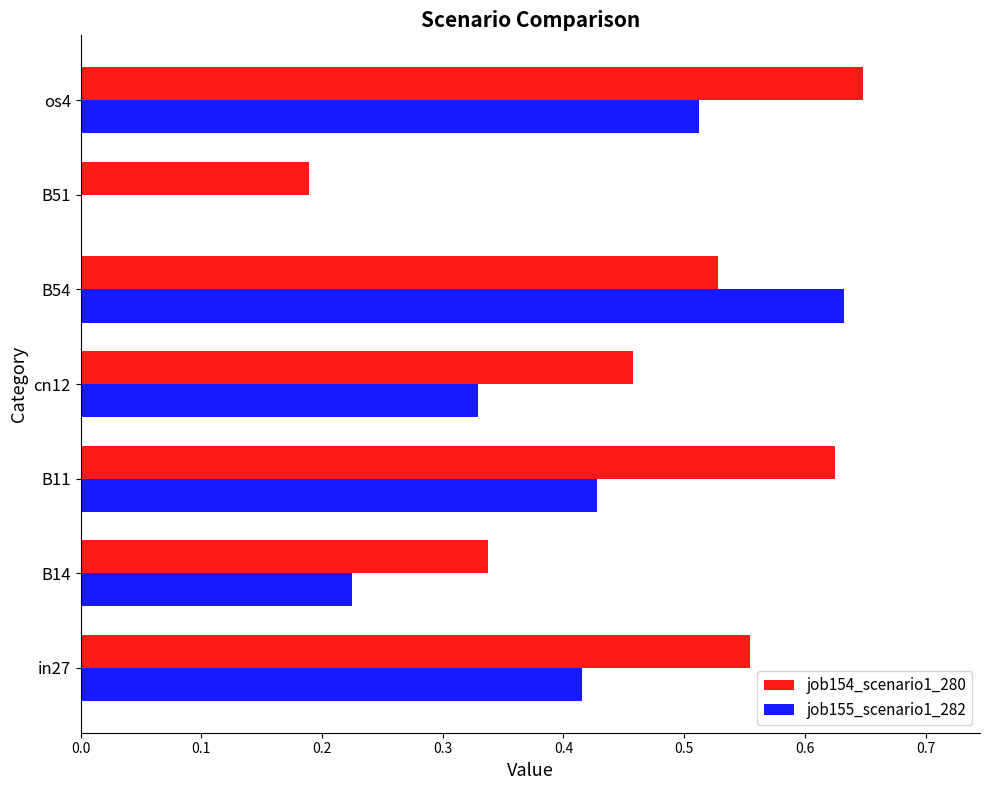

True or false: job154_scenario1_280 has a value of 1.0 at os4.

False